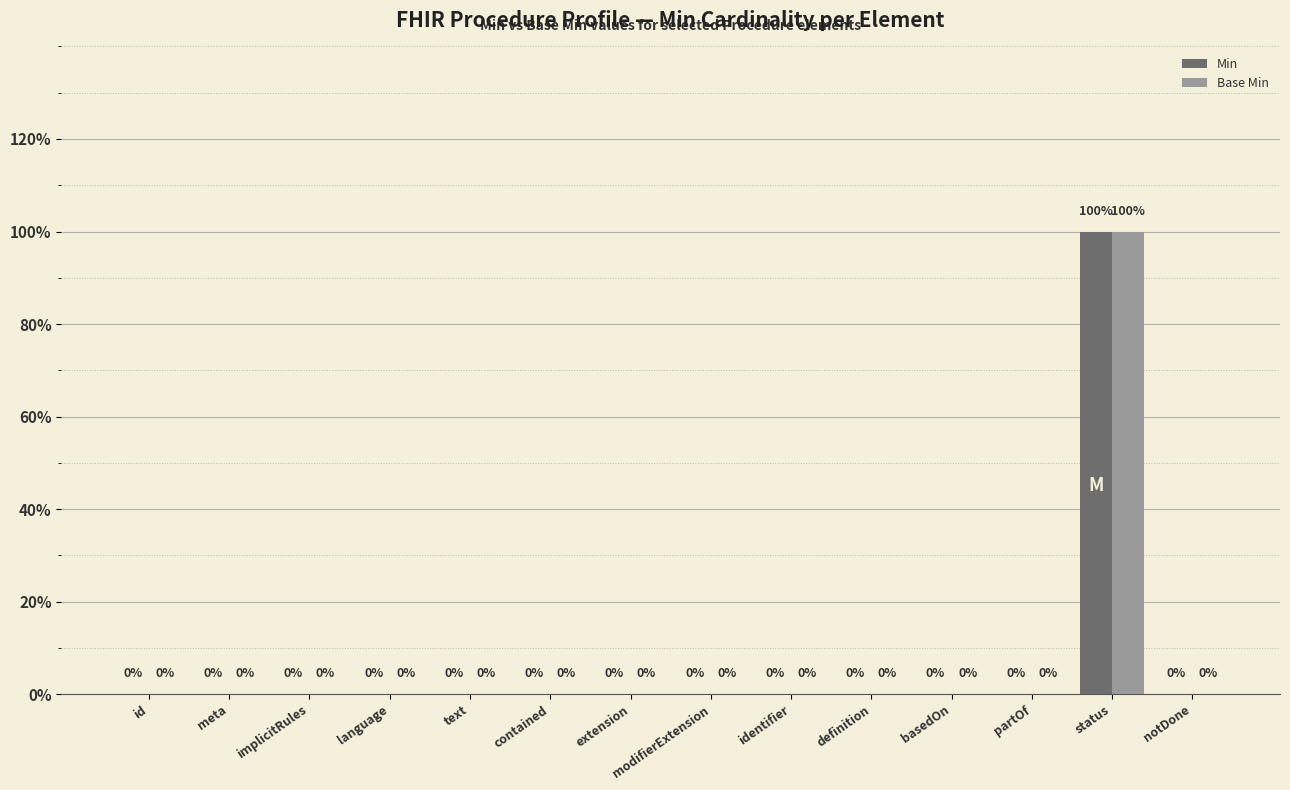

Which series has the largest total across all categories?

Min